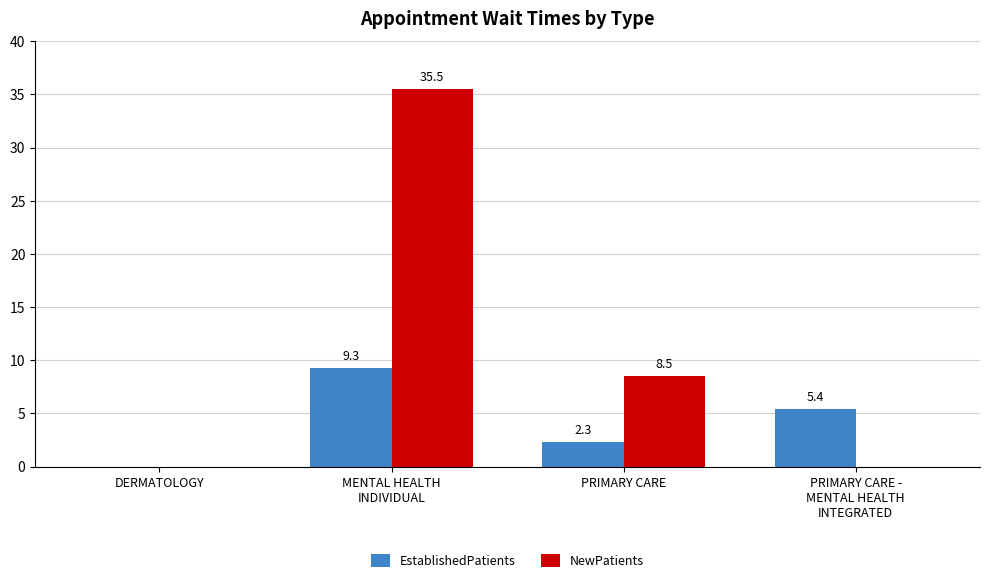

What are all the series names shown in the legend?

EstablishedPatients, NewPatients